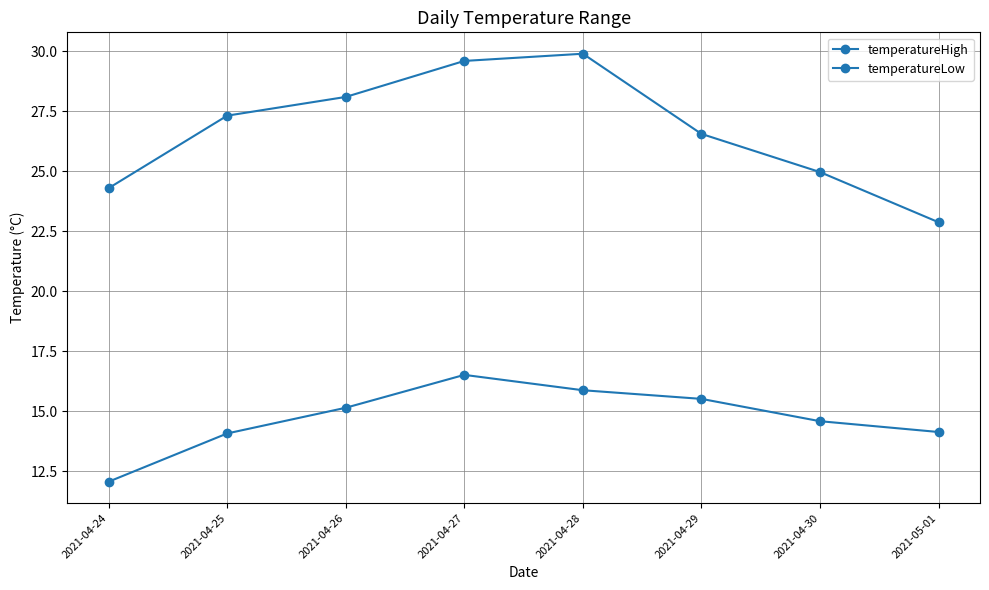

What is the difference between the maximum and minimum values in the temperatureLow series?

4.4